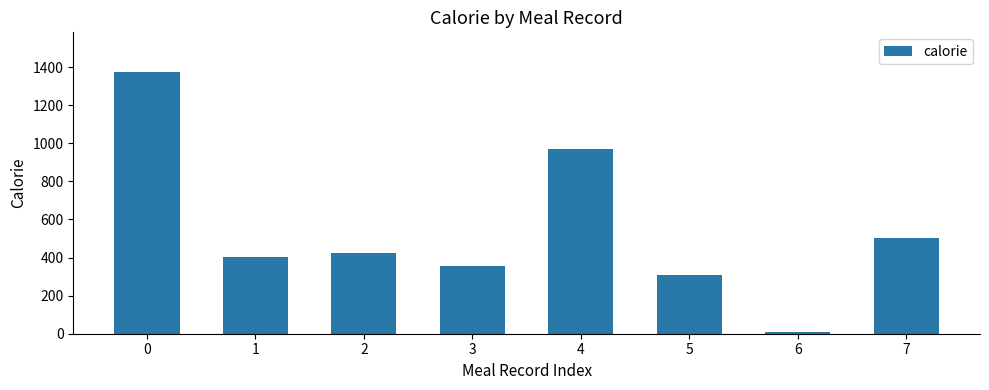

What is the difference between the second highest and minimum values?

963